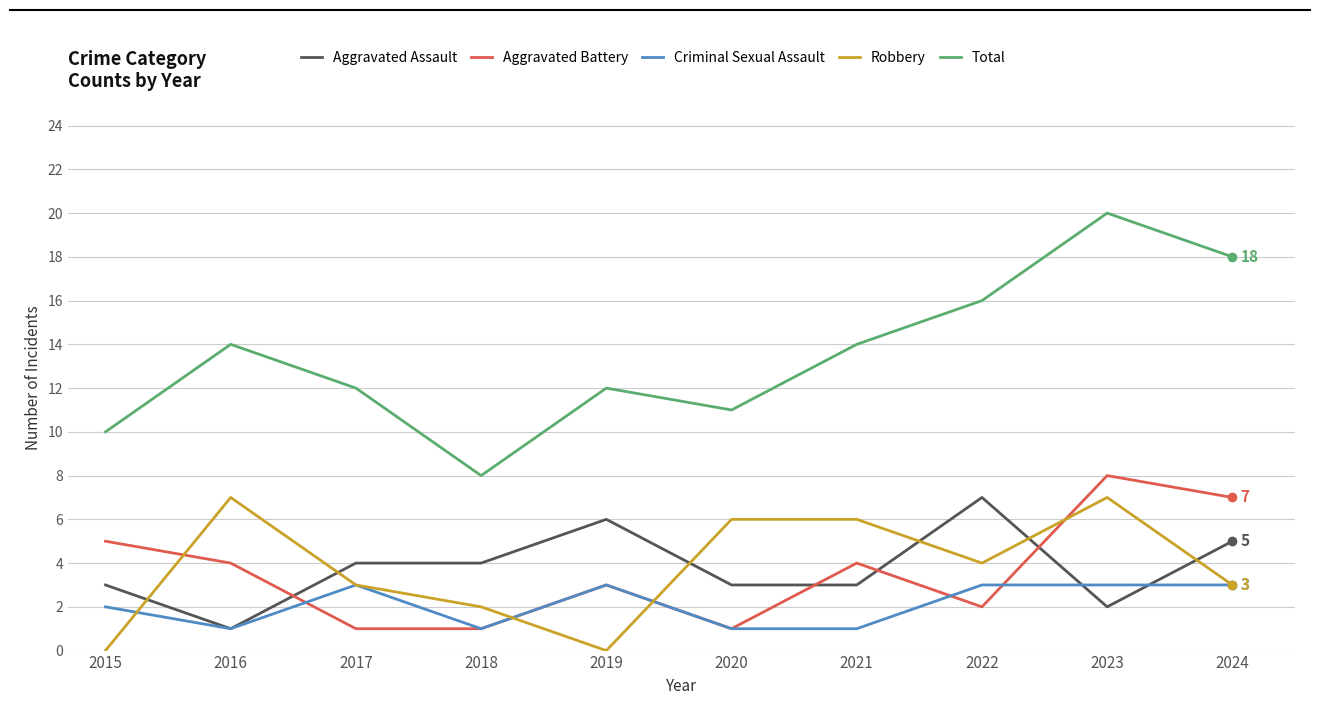

What is the sum of the Aggravated Assault values at 2024 and 2019?

11